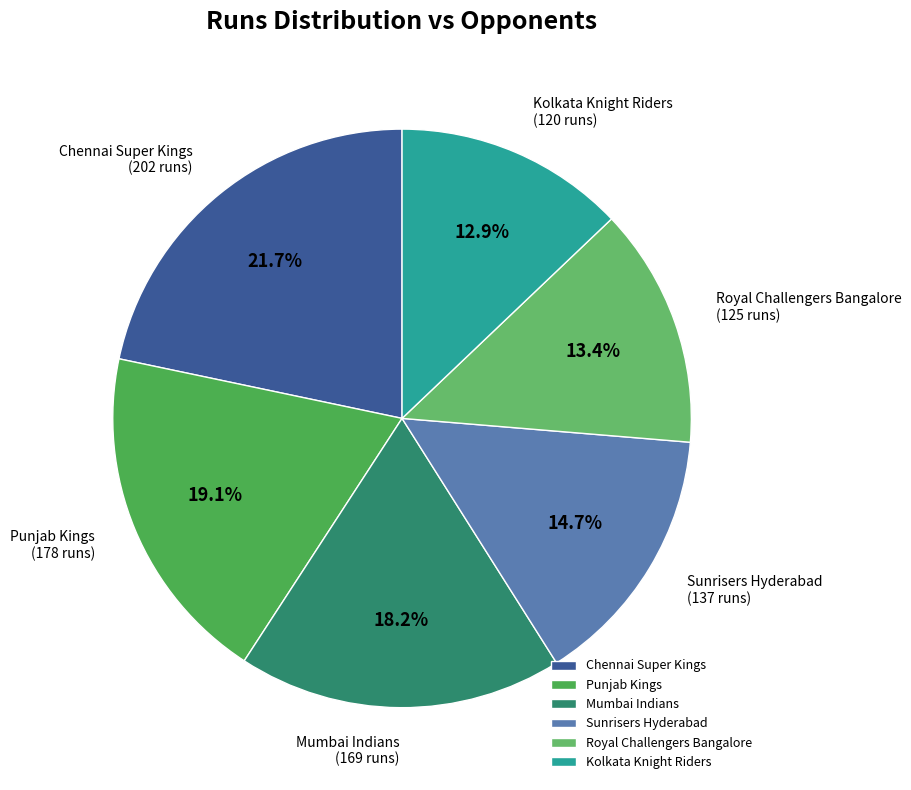

How many segments does this pie chart have?

6